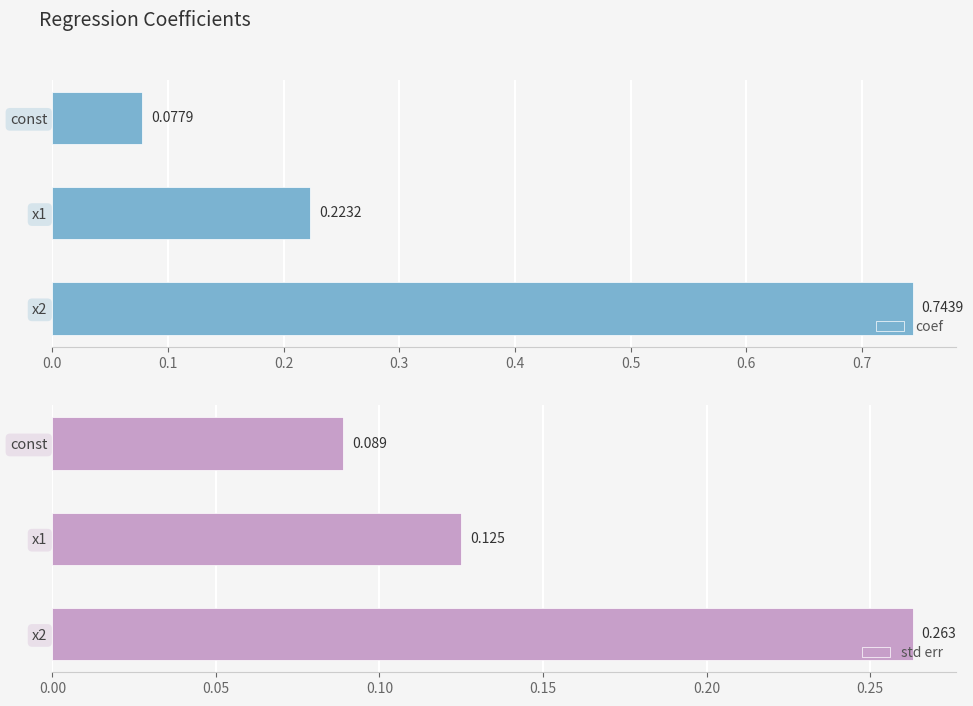

Is it true that coef equals 0.0 at const?

False